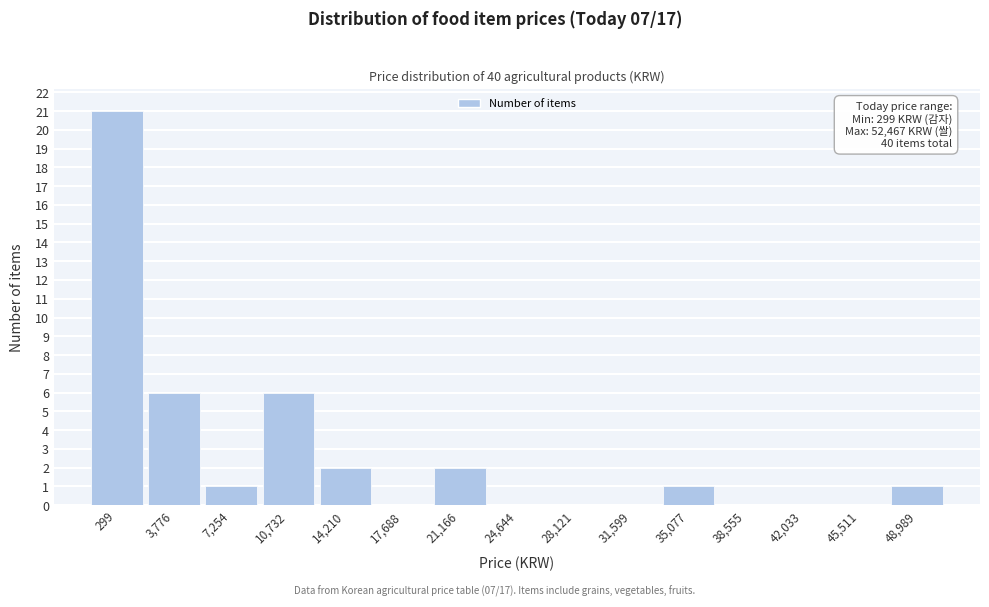

Reading left to right, what are all the values shown in this chart?

299=21	3,776=6	7,254=1	10,732=6	14,210=2	17,688=0	21,166=2	24,644=0	28,121=0	31,599=0	35,077=1	38,555=0	42,033=0	45,511=0	48,989=1